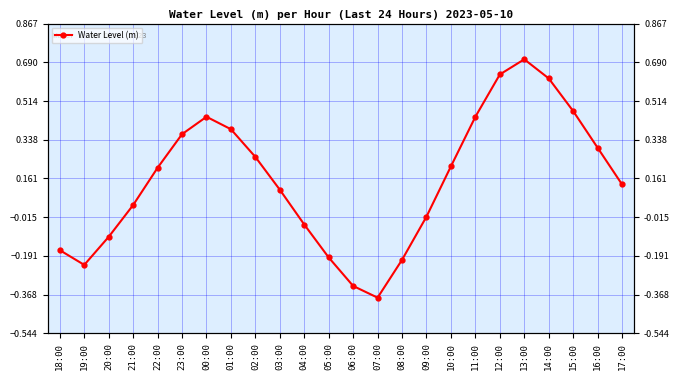

Reading left to right, transcribe all the data shown in this chart.

18:00=-0.2	19:00=-0.2	20:00=-0.1	21:00=0.0	22:00=0.2	23:00=0.4	00:00=0.4	01:00=0.4	02:00=0.3	03:00=0.1	04:00=-0.0	05:00=-0.2	06:00=-0.3	07:00=-0.4	08:00=-0.2	09:00=-0.0	10:00=0.2	11:00=0.4	12:00=0.6	13:00=0.7	14:00=0.6	15:00=0.5	16:00=0.3	17:00=0.1